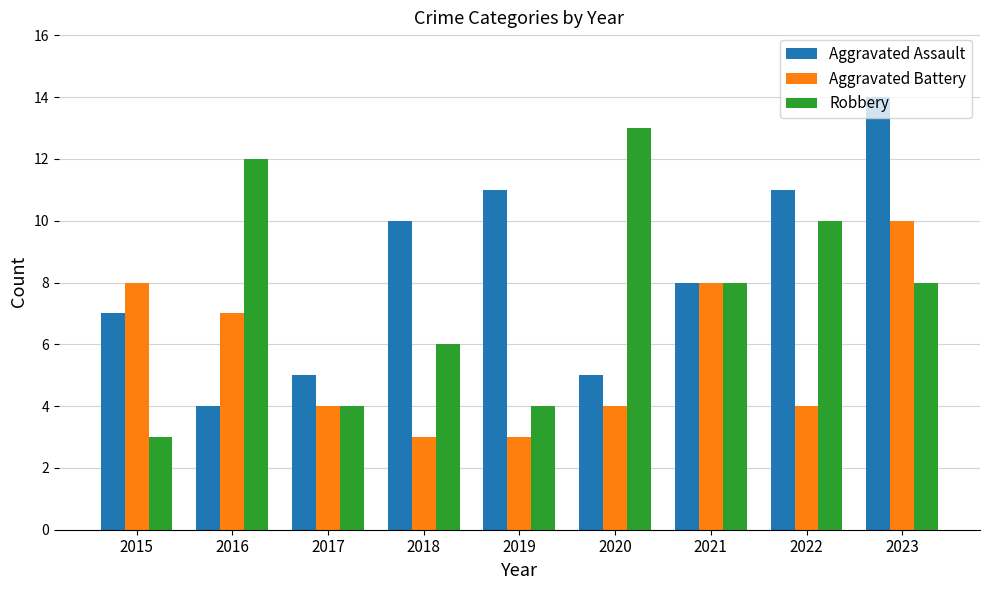

Reading left to right, list all the values displayed in this chart.

Aggravated Assault: 7	4	5	10	11	5	8	11	14
Aggravated Battery: 8	7	4	3	3	4	8	4	10
Robbery: 3	12	4	6	4	13	8	10	8